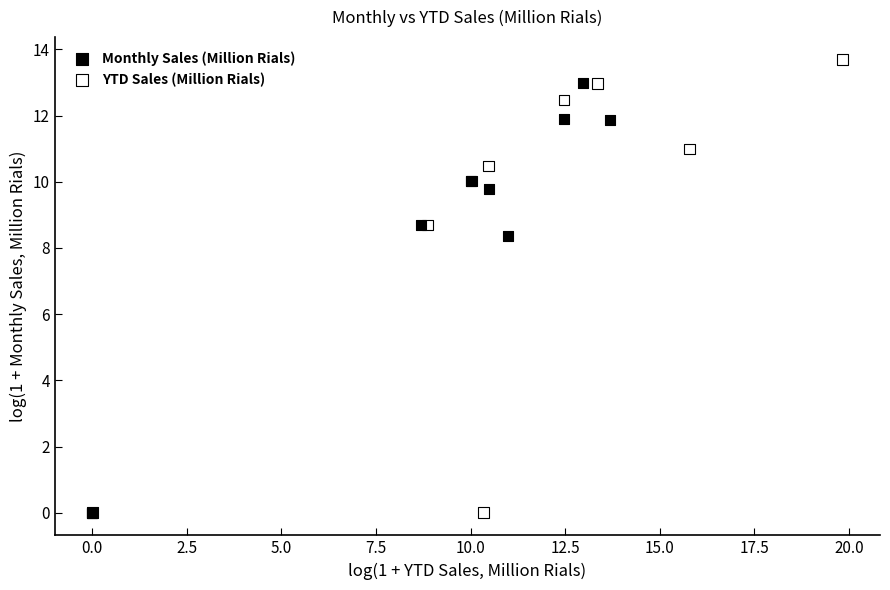

Which series has the widest spread of Y values?

YTD Sales (Million Rials)